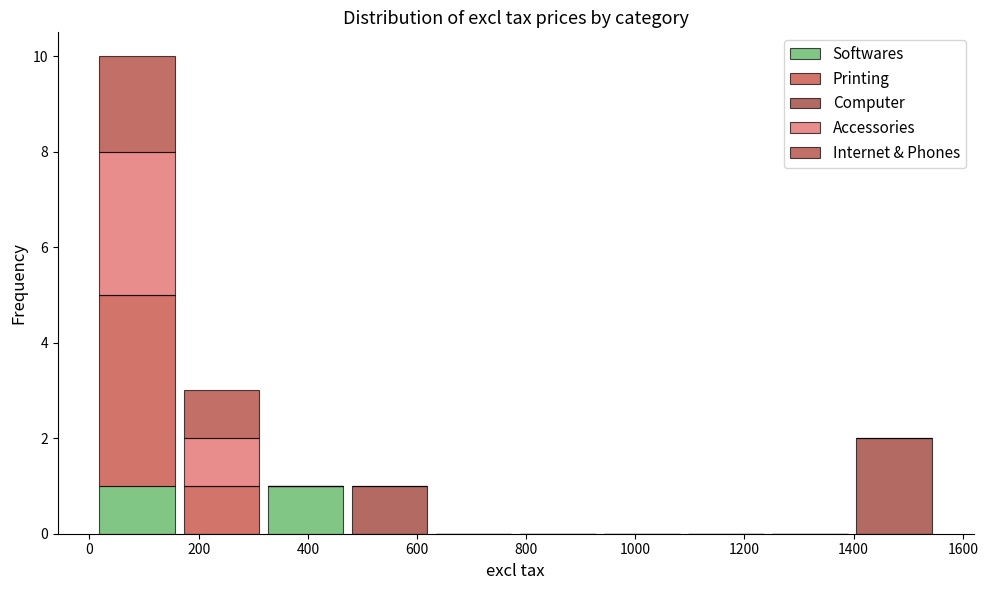

Reading left to right, list every stacked bar in this chart as the range it spans on the x-axis followed by its total height. Neither the bar edges nor the heights are printed on the chart, so give them approximately, as read against the axes.

20 to 160: 10
160 to 320: 3
320 to 480: 1
480 to 620: 1
620 to 780: 0
780 to 940: 0
940 to 1080: 0
1080 to 1240: 0
1240 to 1400: 0
1400 to 1560: 2